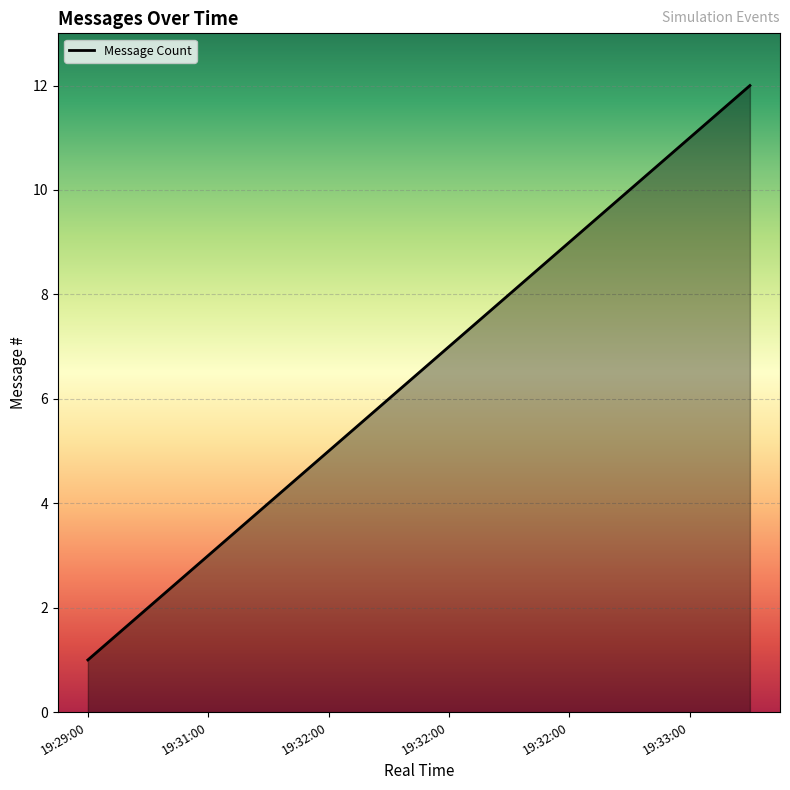

What is the difference between the maximum and minimum values?

11